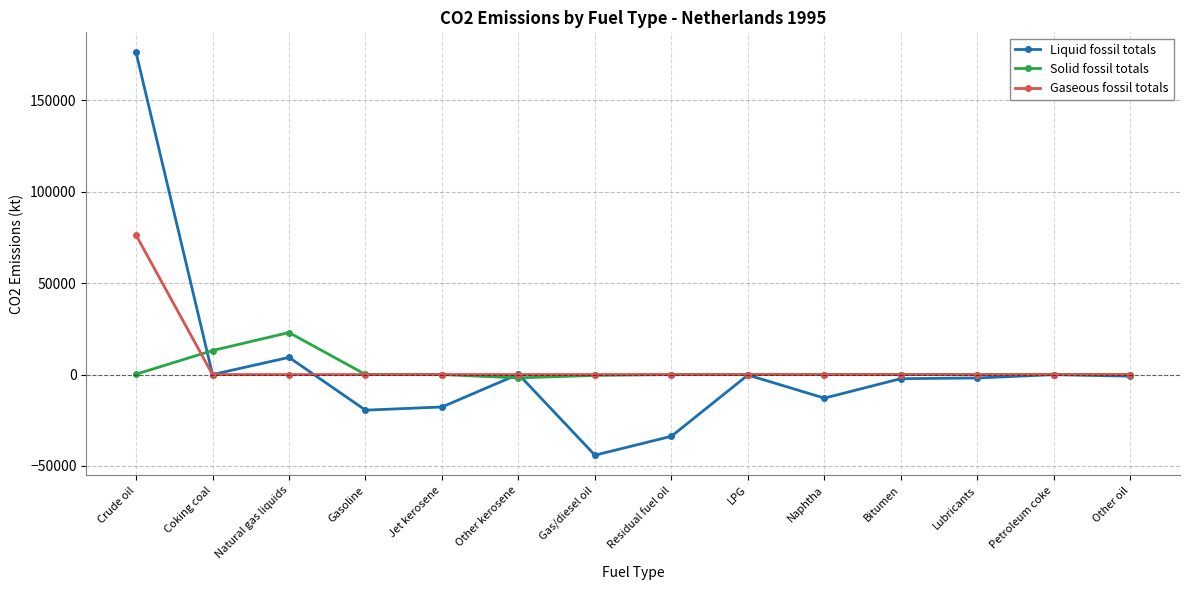

What is the highest value of the Gaseous fossil totals series?

76316.5